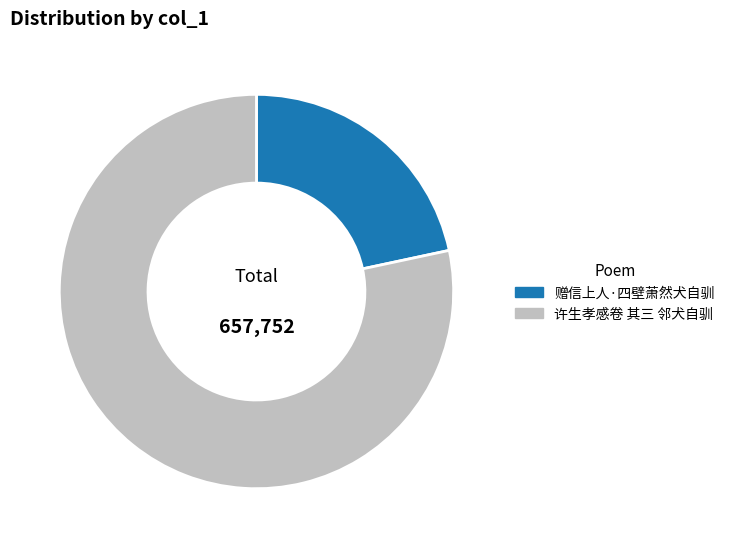

Which category accounts for the majority?

许生孝感卷 其三 邻犬自驯